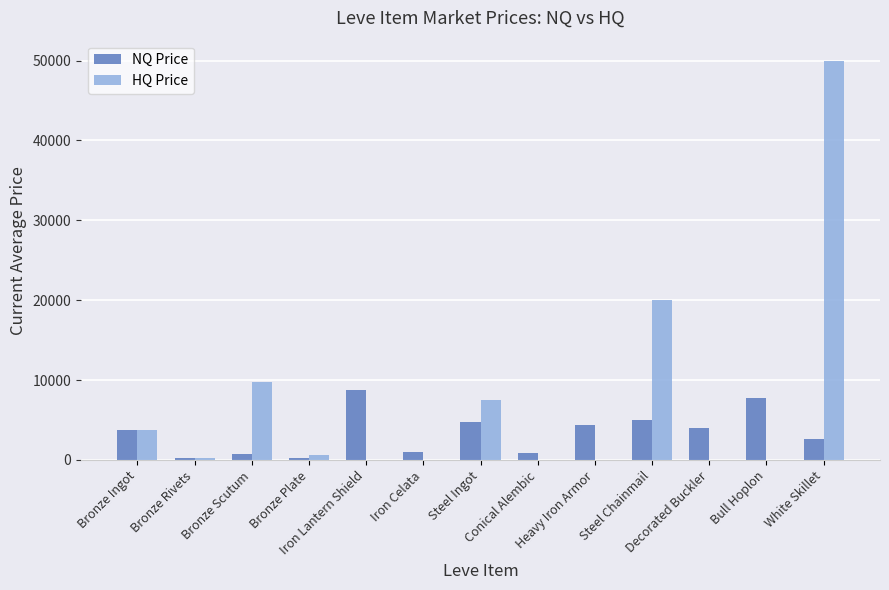

Is the value of HQ Price at Bronze Scutum greater than the value of NQ Price at Decorated Buckler?

Yes